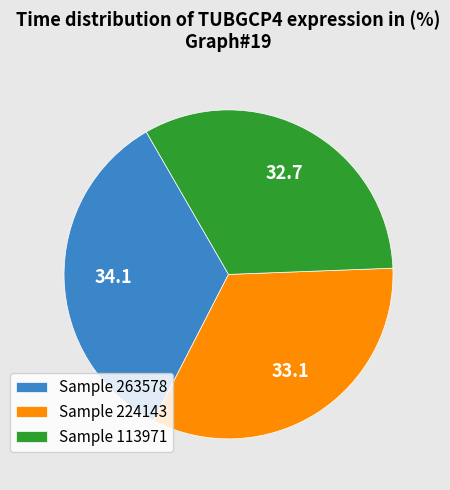

Does Sample 263578 represent more than half of the total?

No